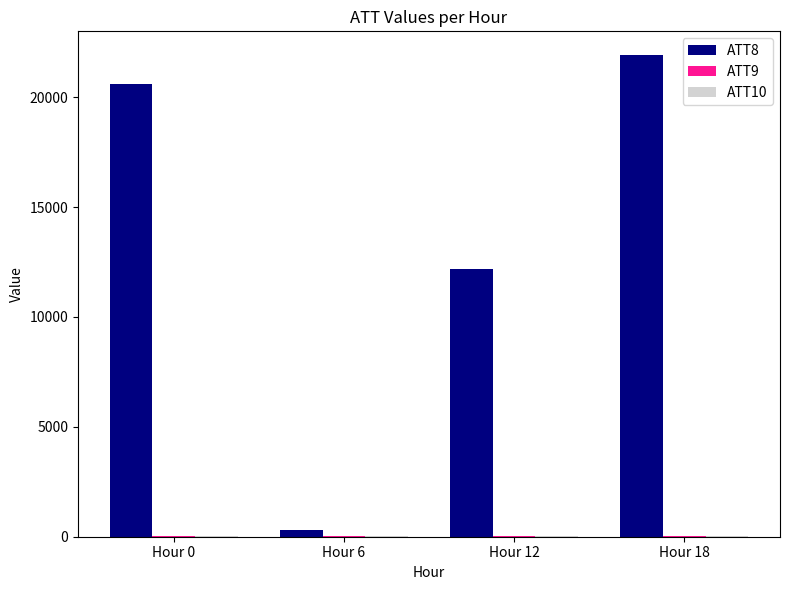

Which series has the widest spread of values?

ATT8